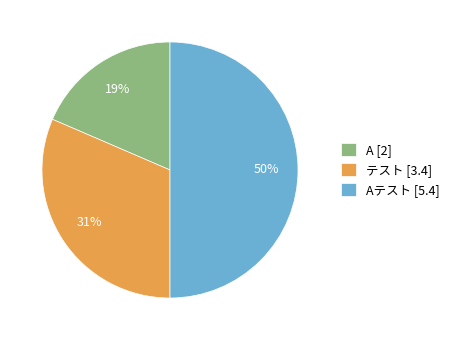

How many slices are in this pie chart?

3